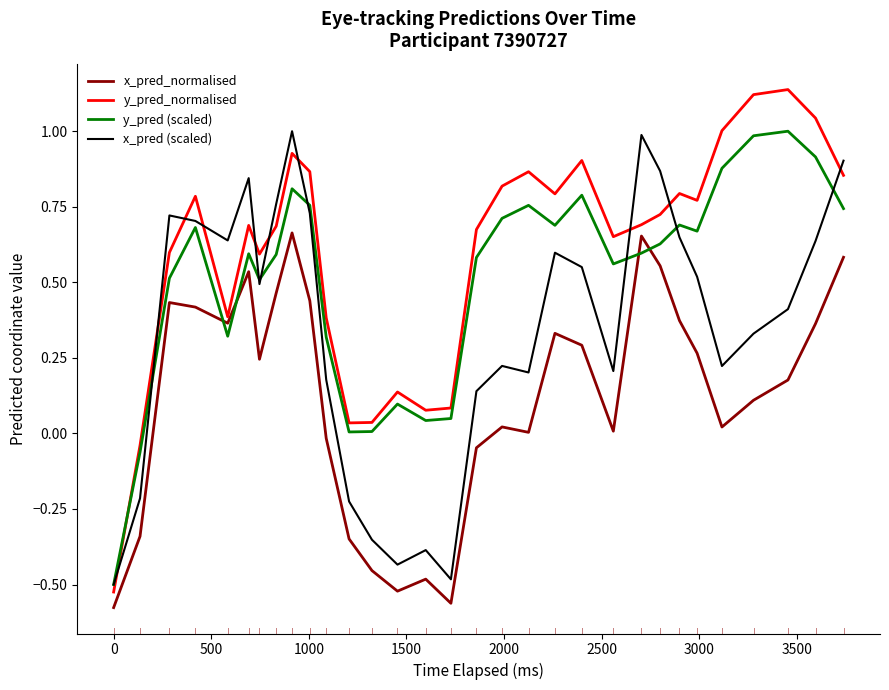

True or false: y_pred_normalised and x_pred (scaled) cross at least once.

True